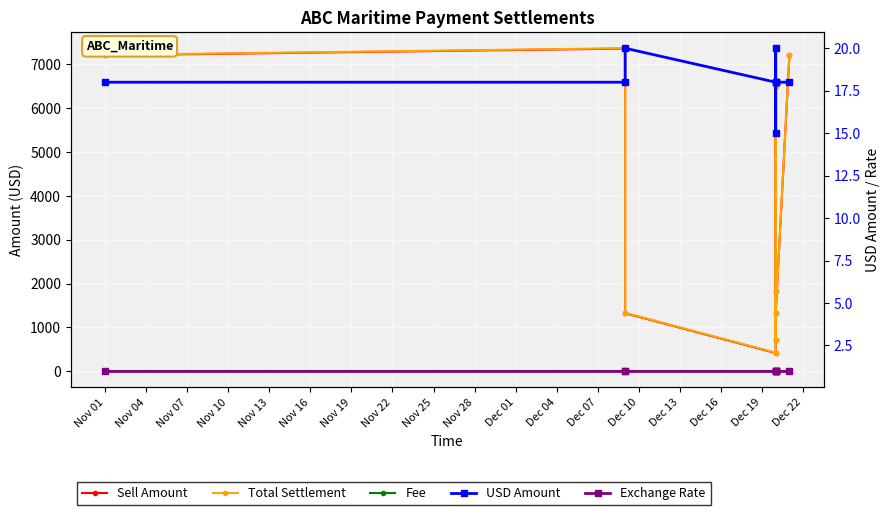

What are all the series names shown in the legend?

Sell Amount, Total Settlement, Fee, USD Amount, Exchange Rate